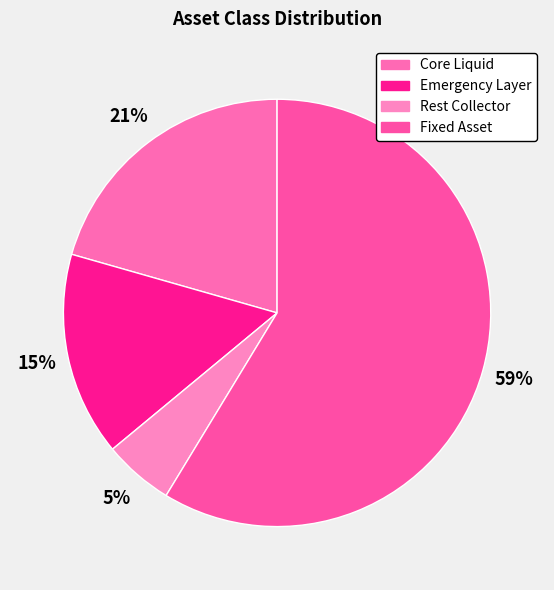

Which category has the smallest portion of the pie?

Rest Collector